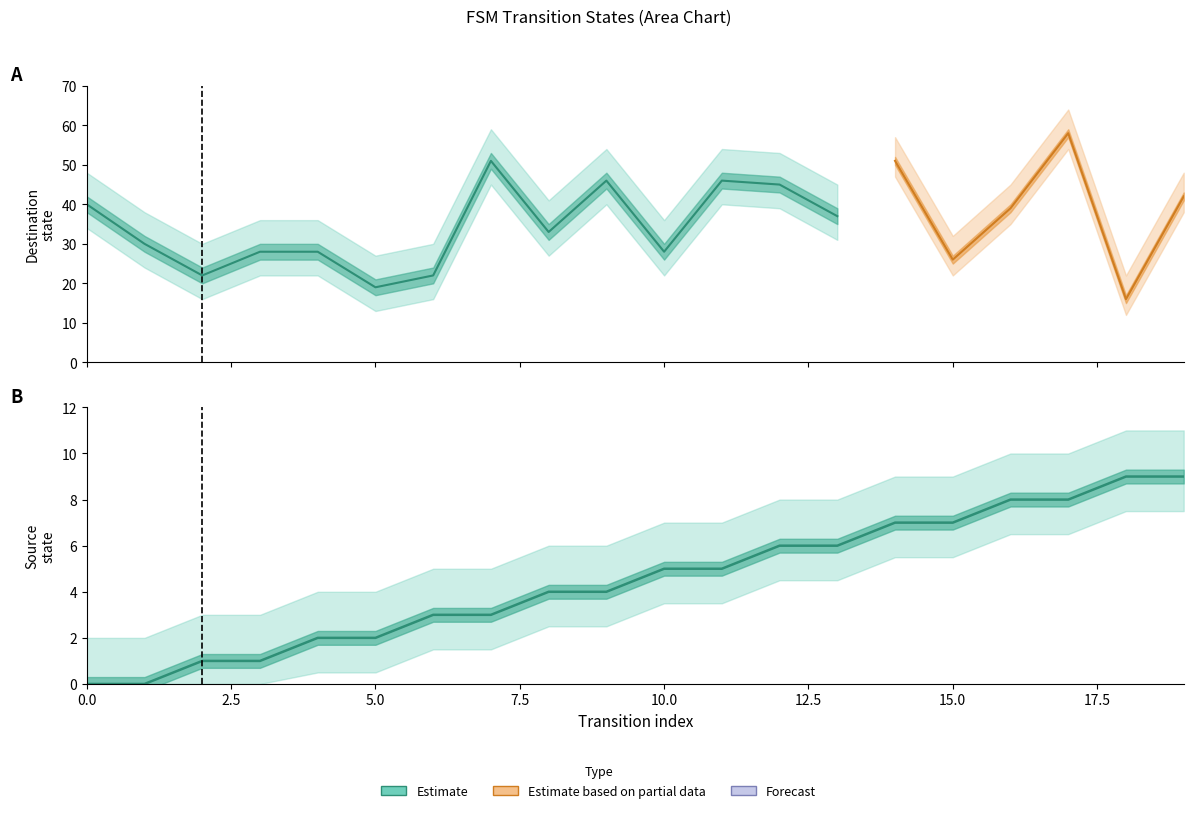

Rank the categories by value from highest to lowest.

18, 19, 16, 17, 14, 15, 12, 13, 10, 11, 8, 9, 6, 7, 4, 5, 2, 3, 0, 1